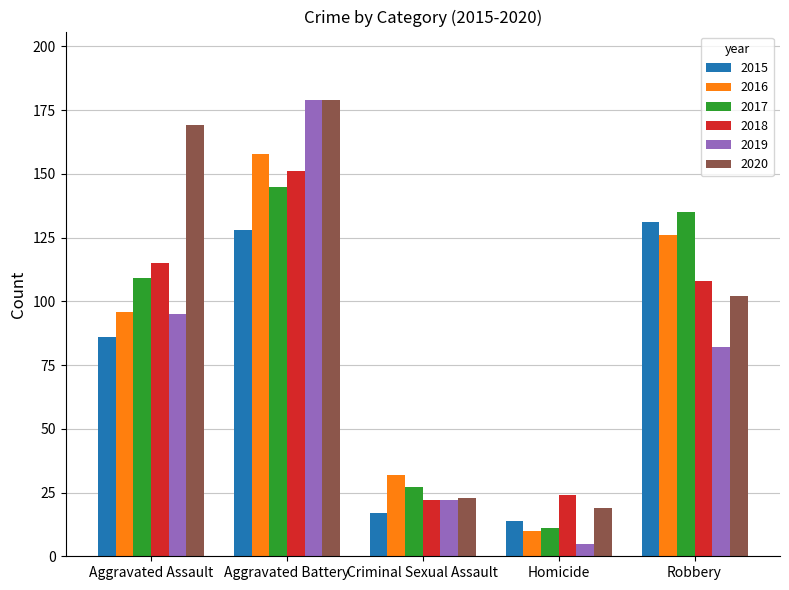

Is it true that 2020 equals 169 at Aggravated Assault?

True